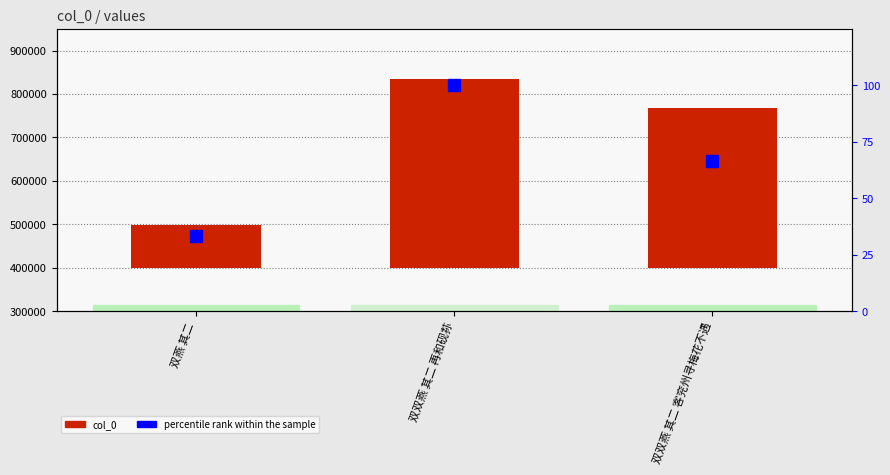

What is the total value across all series at 双双燕 其二 再和砚荪?

433644.0